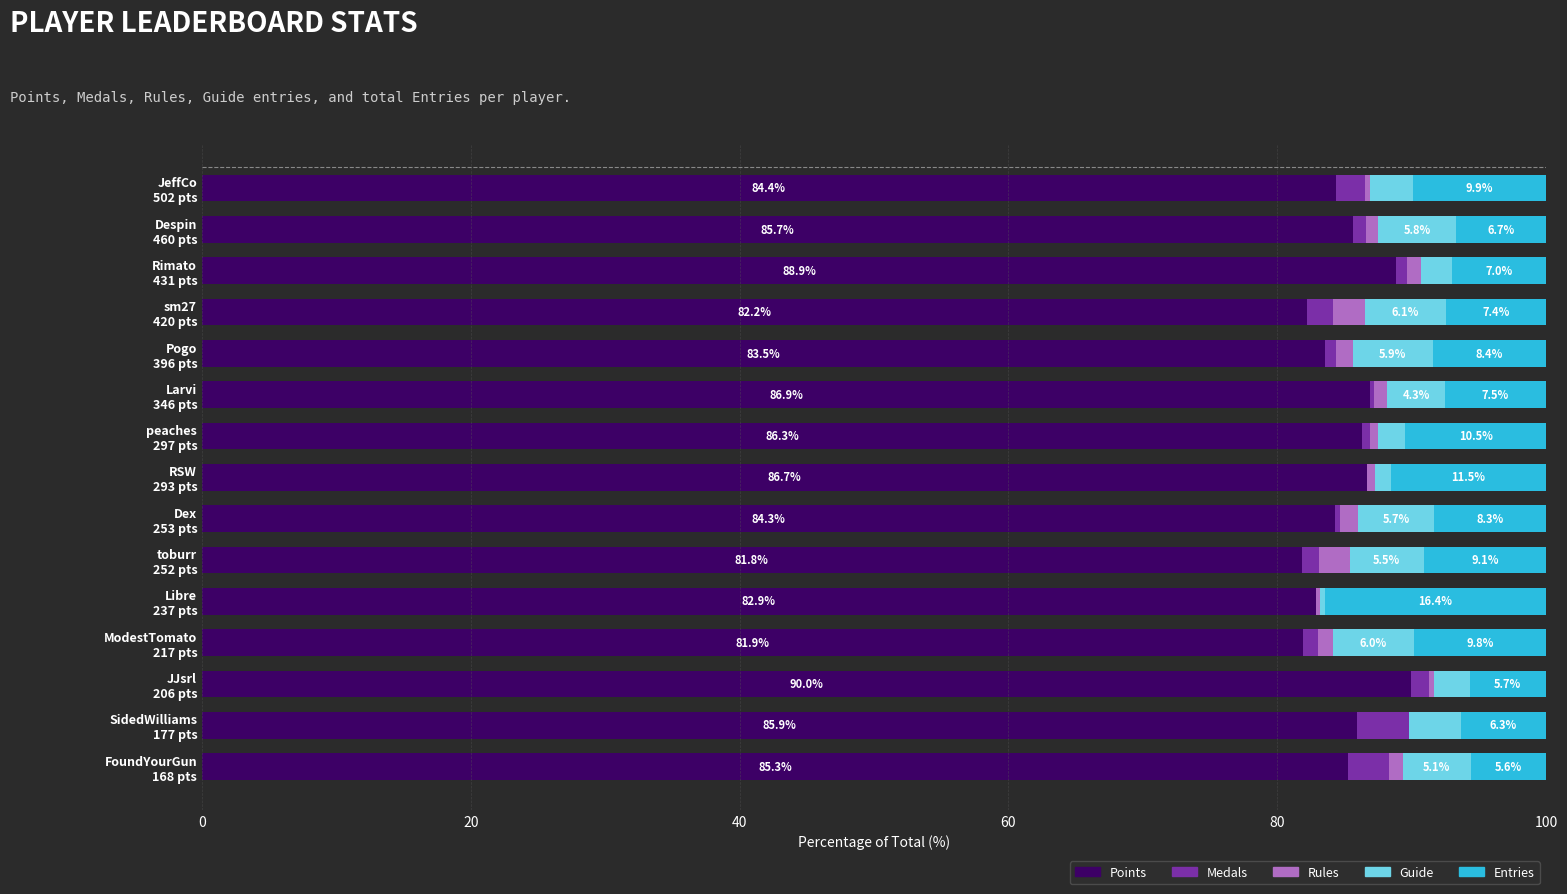

What is the highest value of the Points series?

90.0